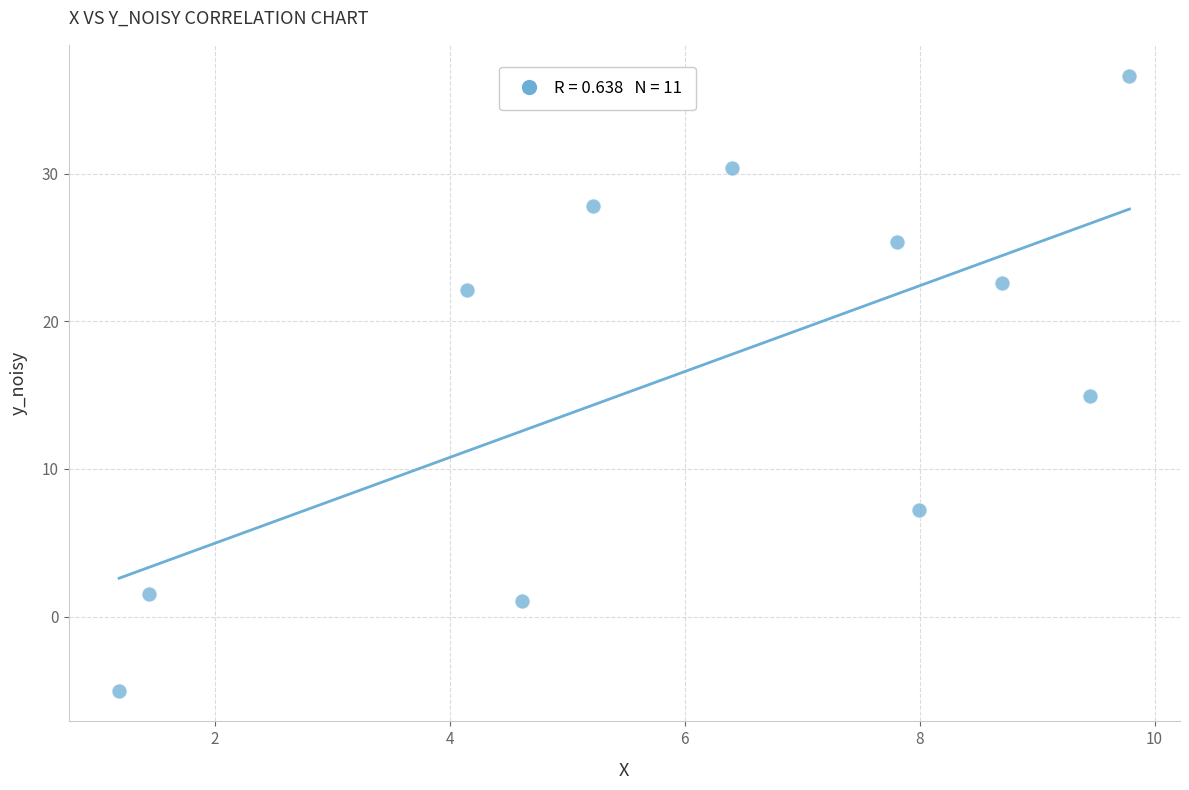

What is the range of Y values (max minus min)?

41.7